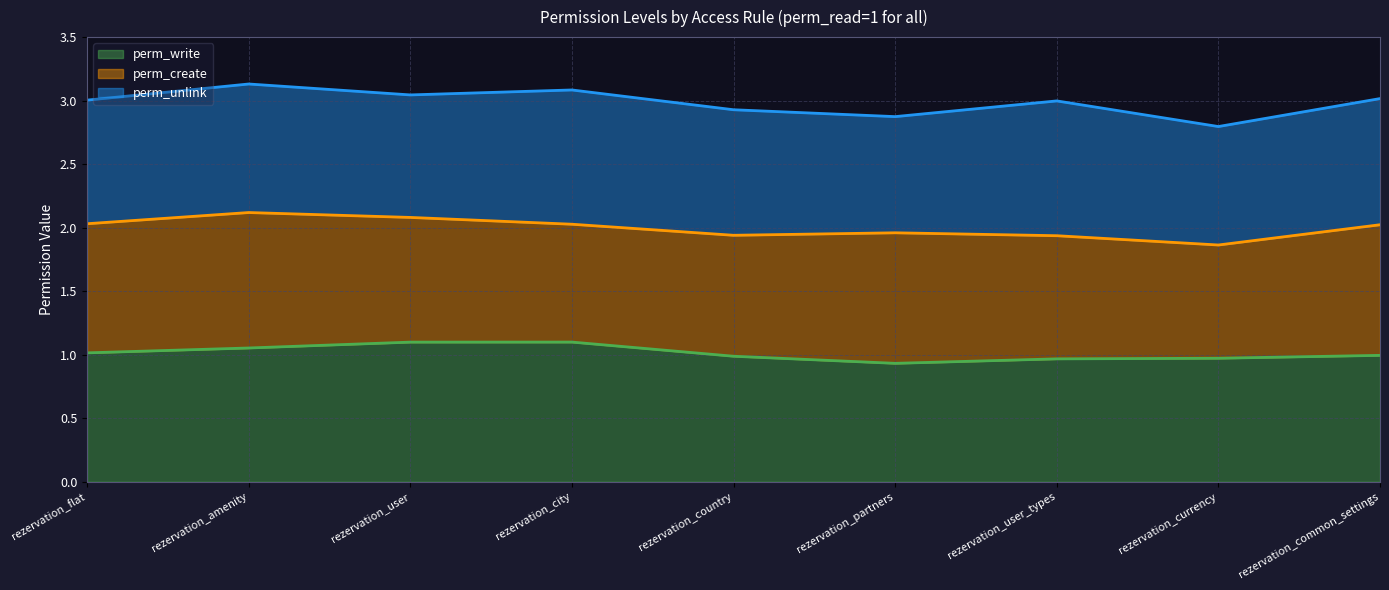

Between rezervation_country and rezervation_user_types, which series saw the biggest shift?

perm_unlink (upper)